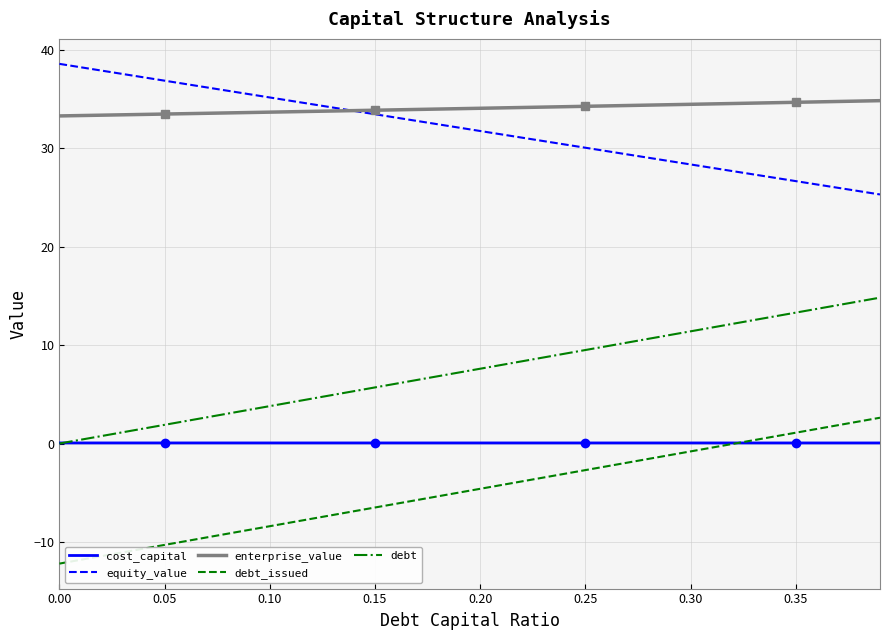

The value of debt at 0.20 is 4.4. True or false?

False